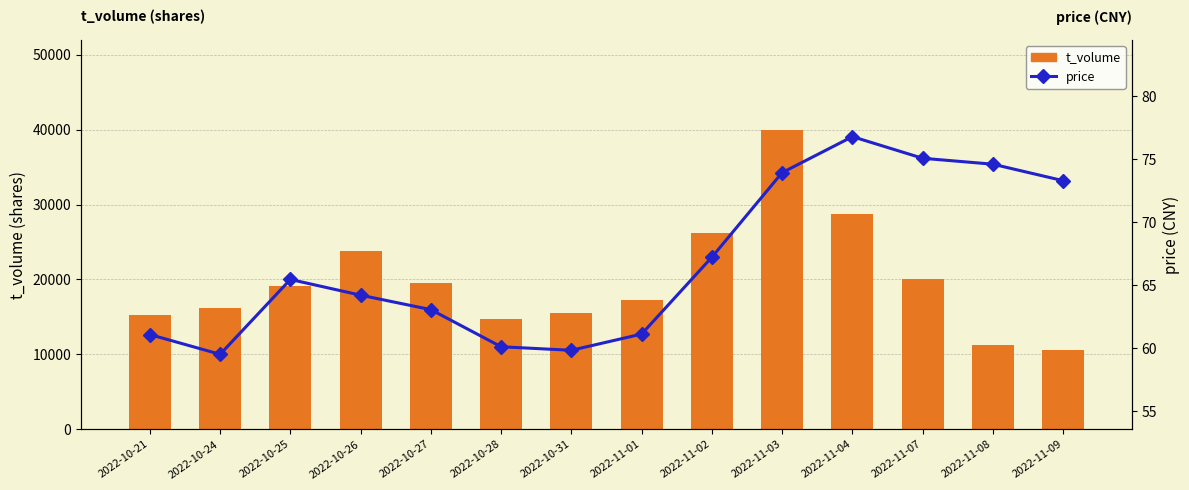

What position from the right is 2022-11-09?

1